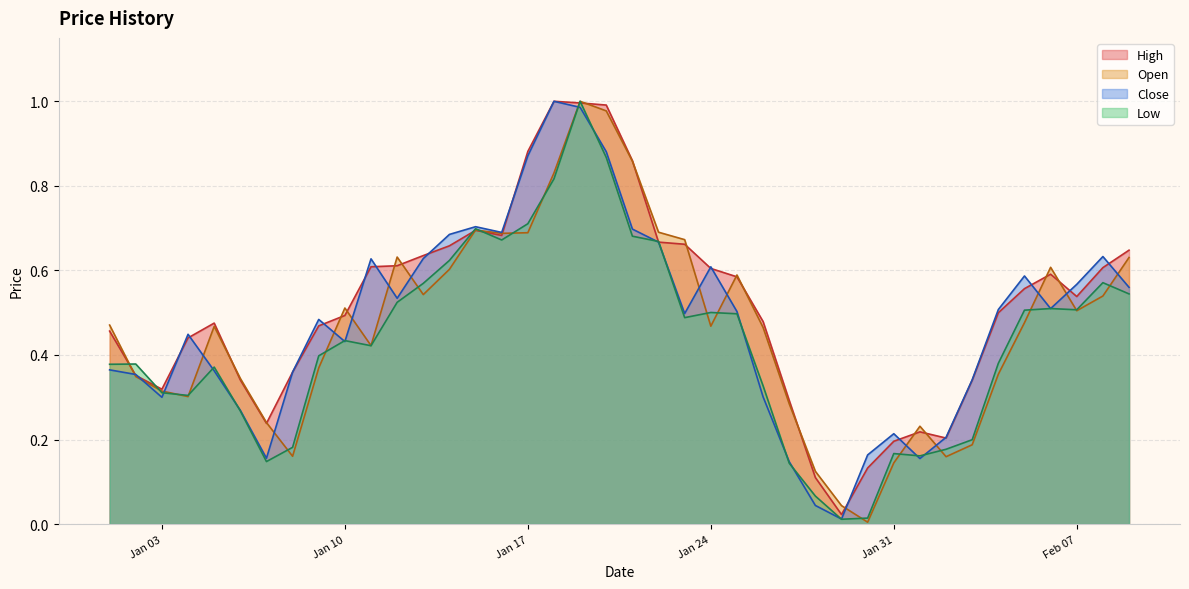

What is the average value of the Open series?

0.5